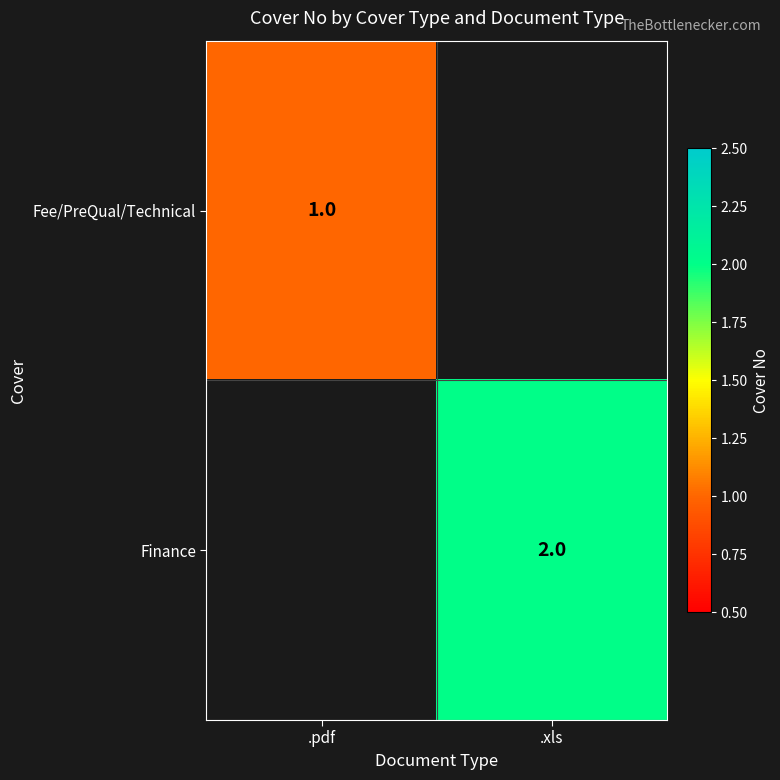

Between .xls and .pdf, which is larger?

.pdf